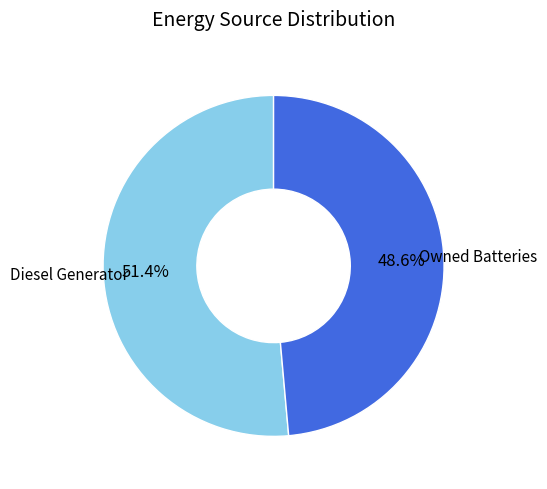

Is there any slice that represents more than half of the pie?

Yes